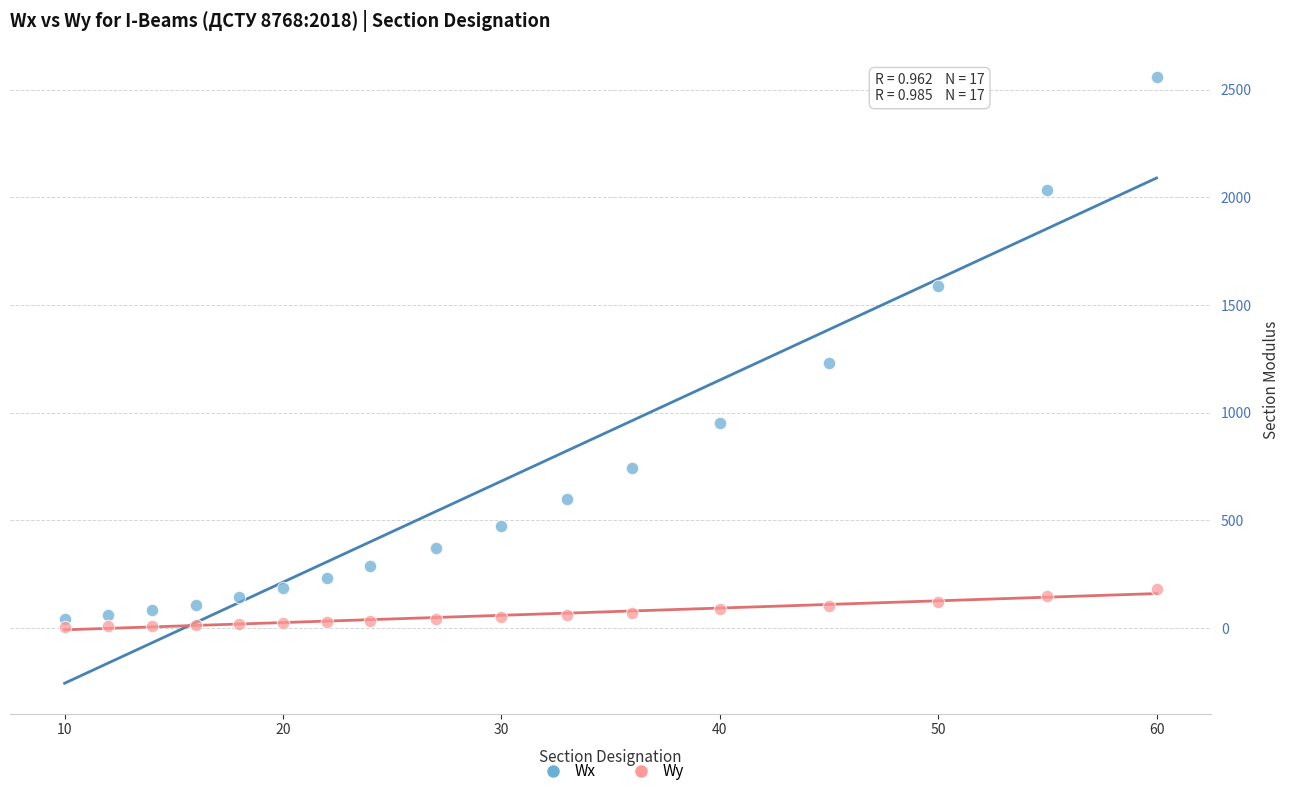

Across all data points, what is the range of Y values (max minus min)?

2553.5